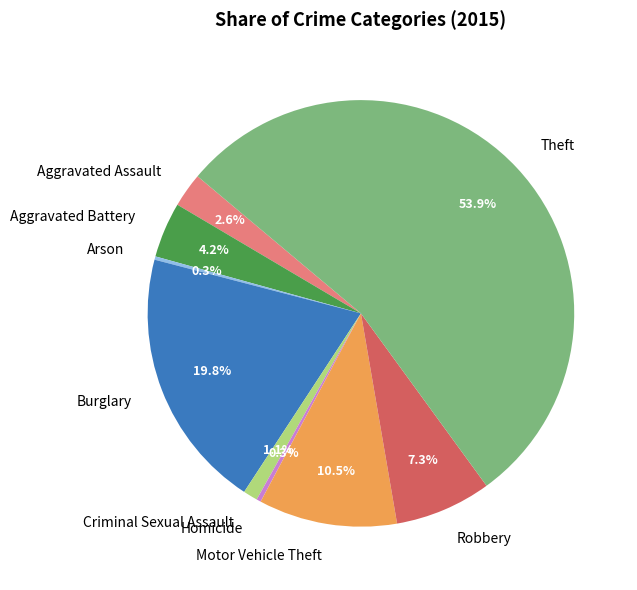

To the nearest percent, what is the combined percentage of Criminal Sexual Assault and Robbery?

8%